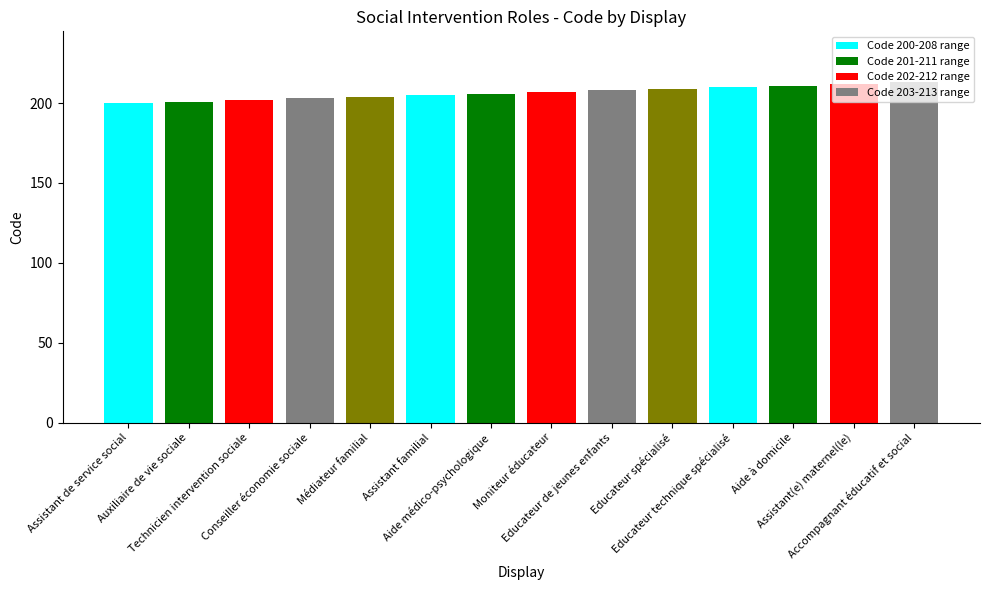

What is the sum of all values?

2891